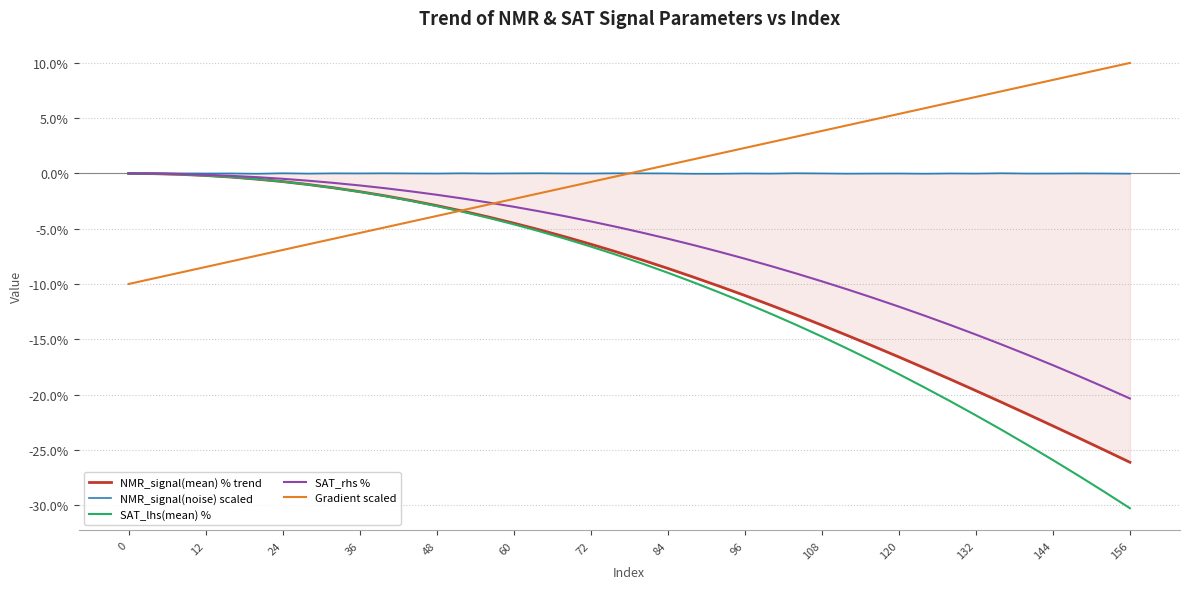

What are all the series names shown in the legend?

NMR_signal(mean) % trend, NMR_signal(noise) scaled, SAT_lhs(mean) %, SAT_rhs %, Gradient scaled